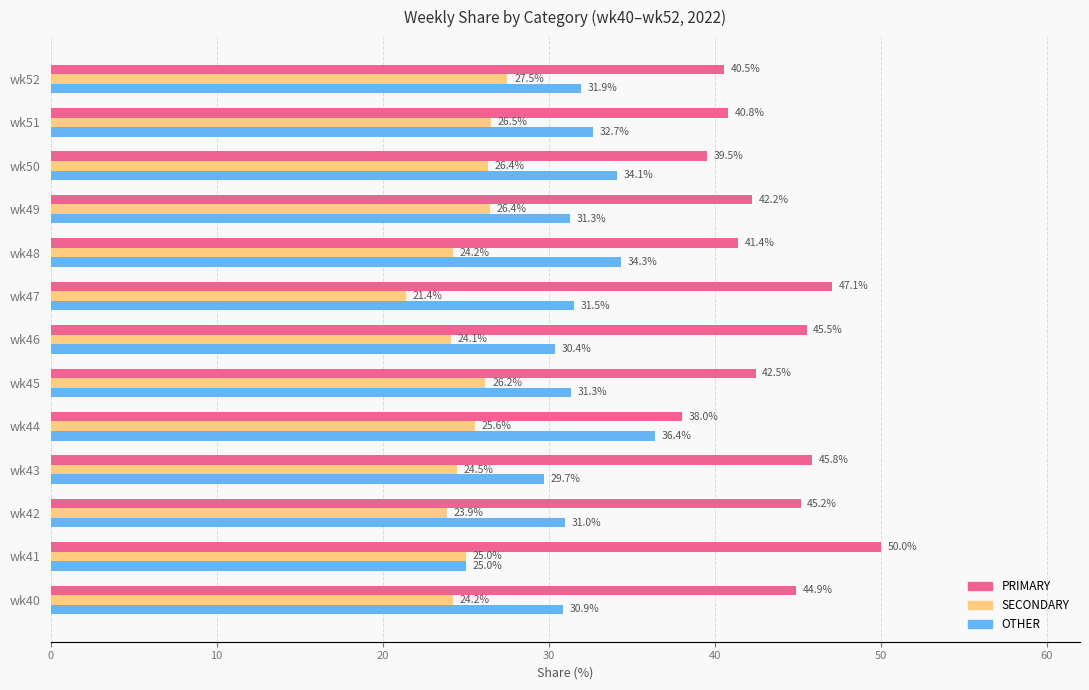

What is the difference between the second highest and minimum values in the SECONDARY series?

5.1